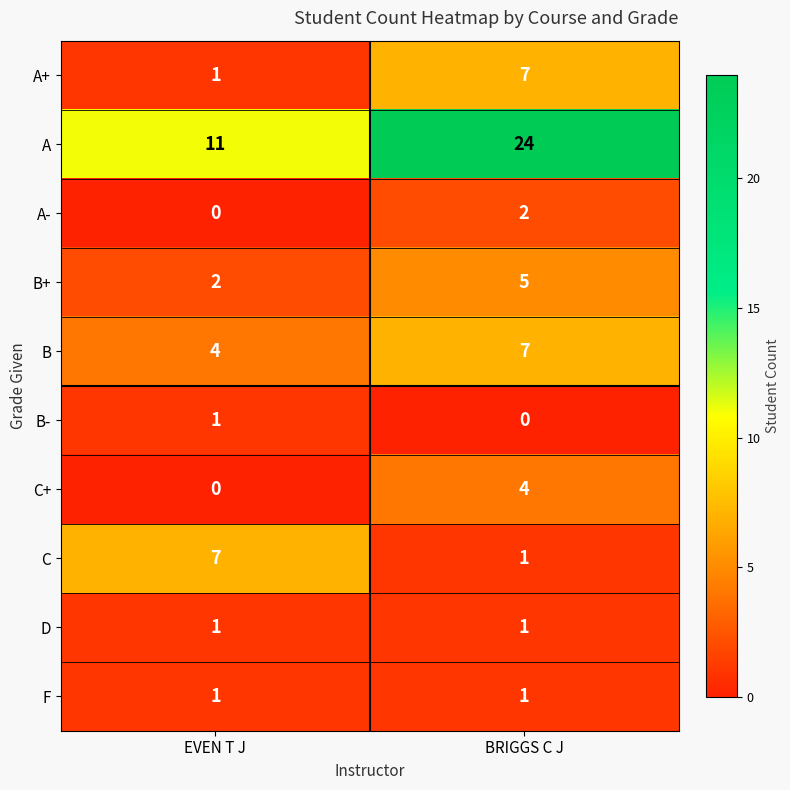

At how many categories does at least one series exceed 17?

1